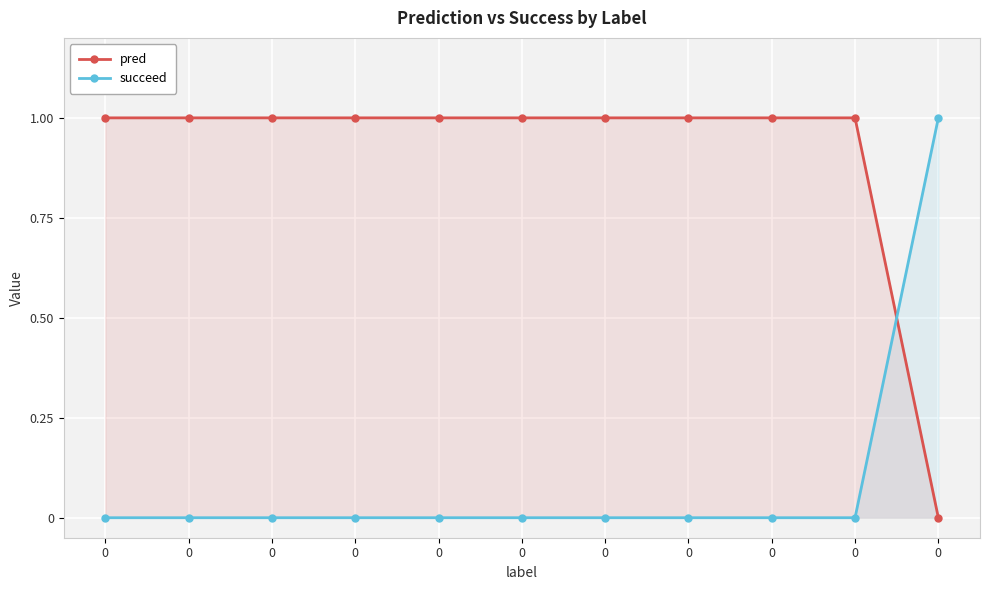

The value of pred at 0 is 1. True or false?

True